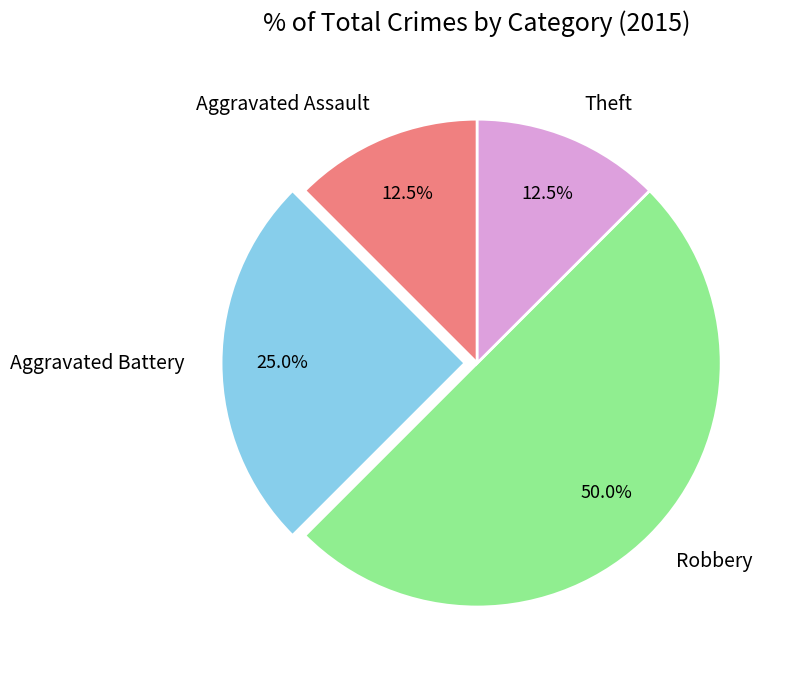

Which has a higher value, Robbery or Aggravated Battery?

Robbery